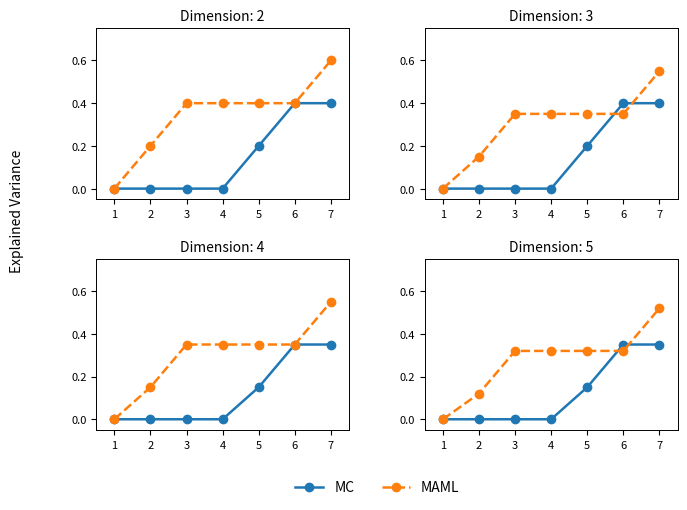

What is the difference between the maximum and minimum values in the MAML series?

0.5